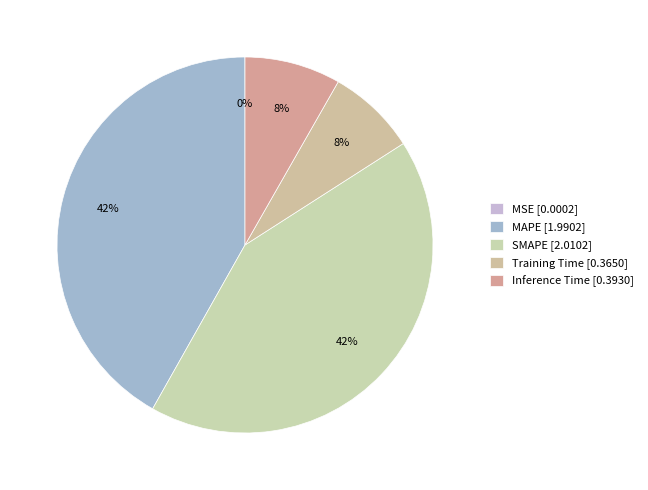

Is there a majority slice in this chart?

No